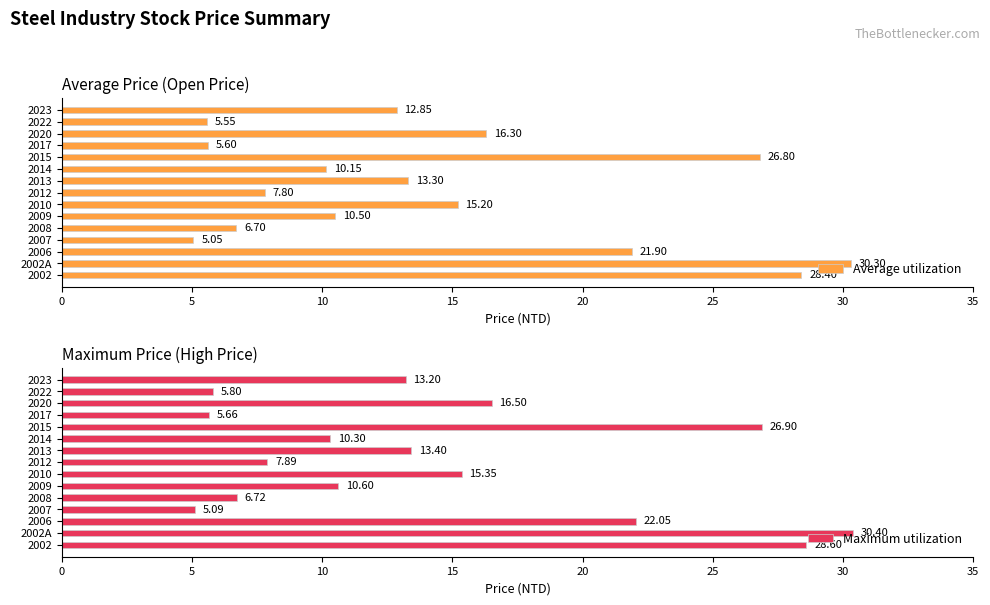

Rank the categories by Average utilization value from lowest to highest.

2007, 2022, 2017, 2008, 2012, 2014, 2009, 2023, 2013, 2010, 2020, 2006, 2015, 2002, 2002A